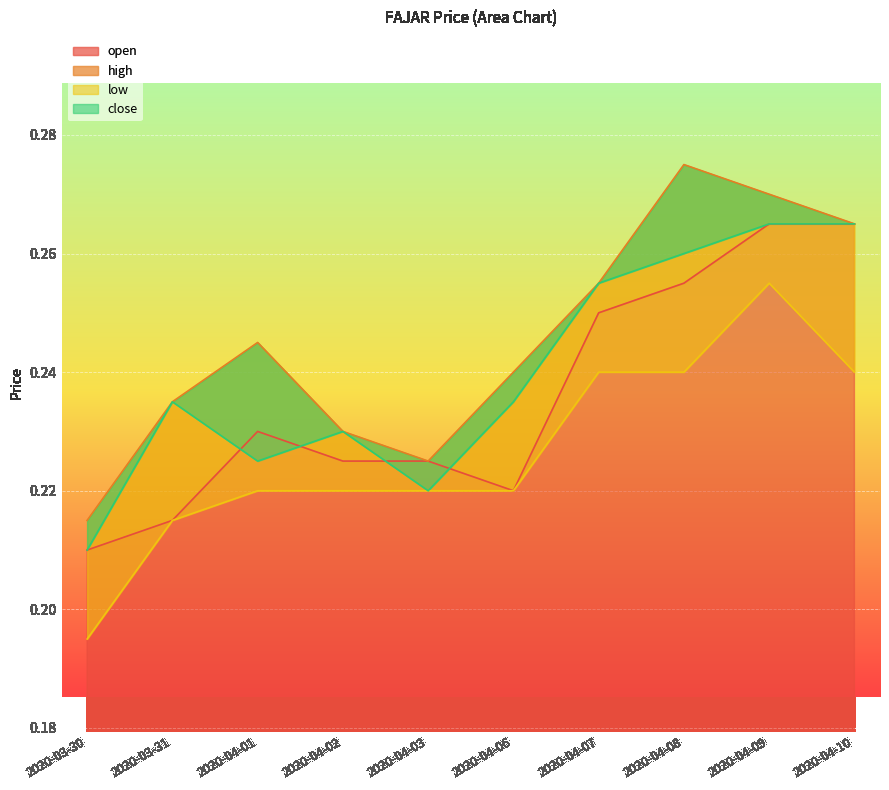

Is the value of close at 2020-04-08 greater than the value of high at 2020-04-03?

Yes